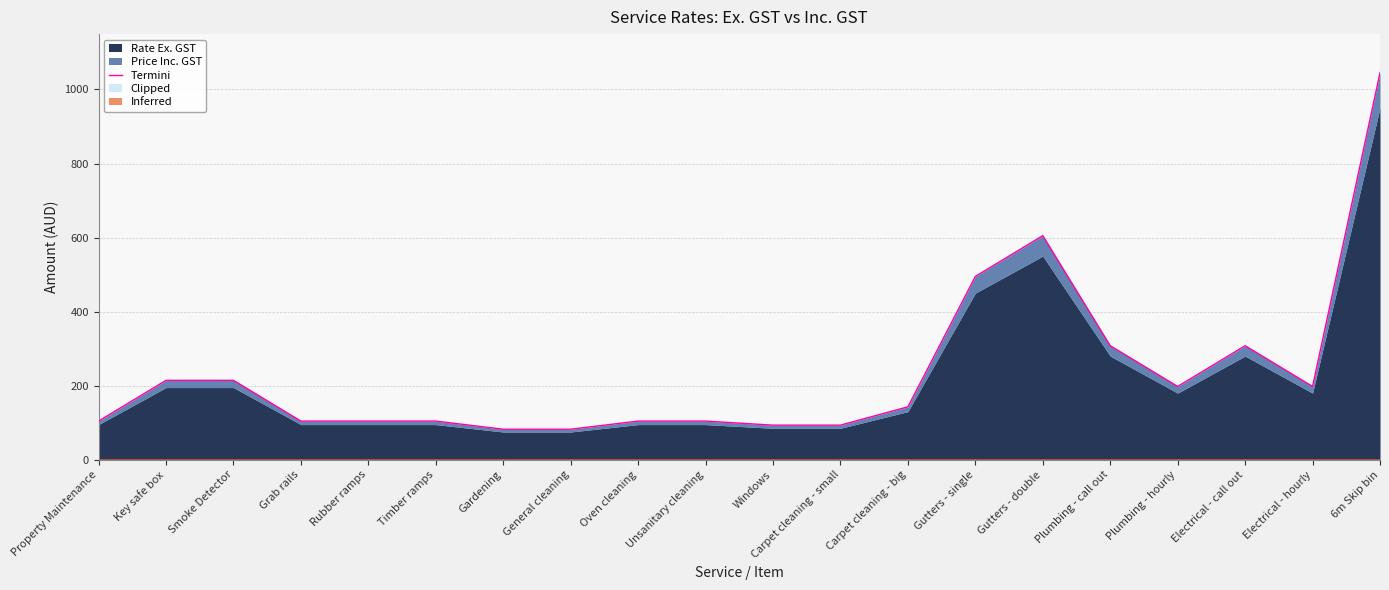

What is the label of the 20th point from the right?

Property Maintenance